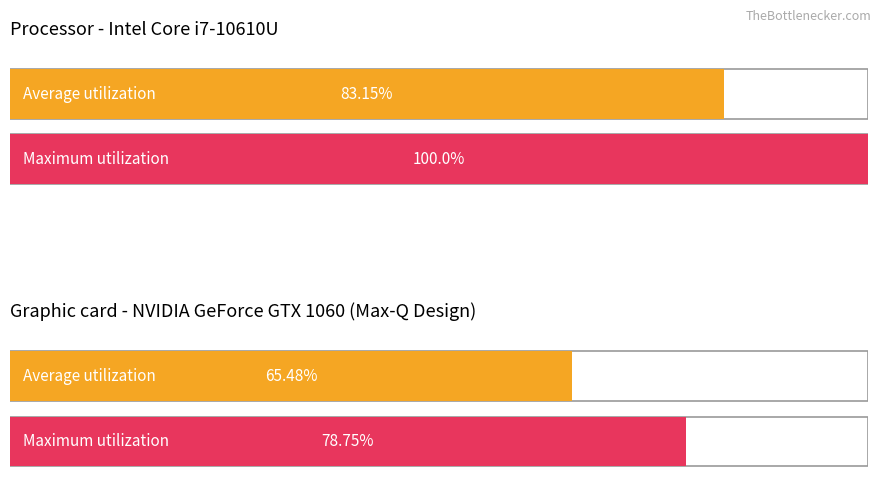

How many data points in Maximum utilization are less than 100?

1